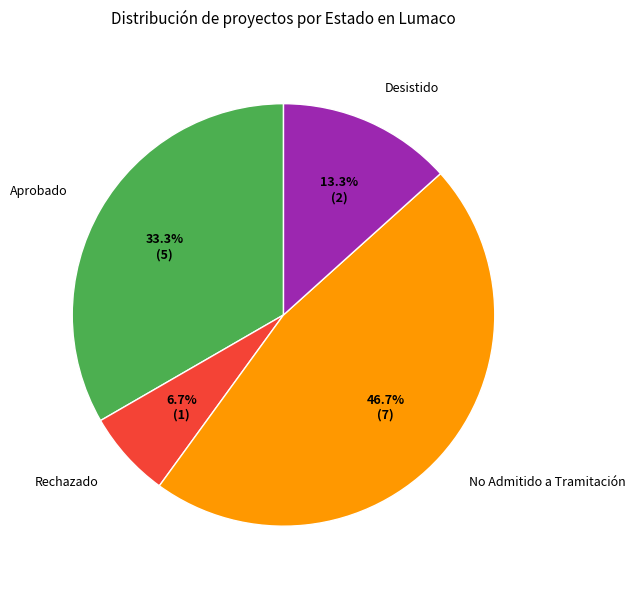

What percentage is the Rechazado slice, to the nearest percent?

7%